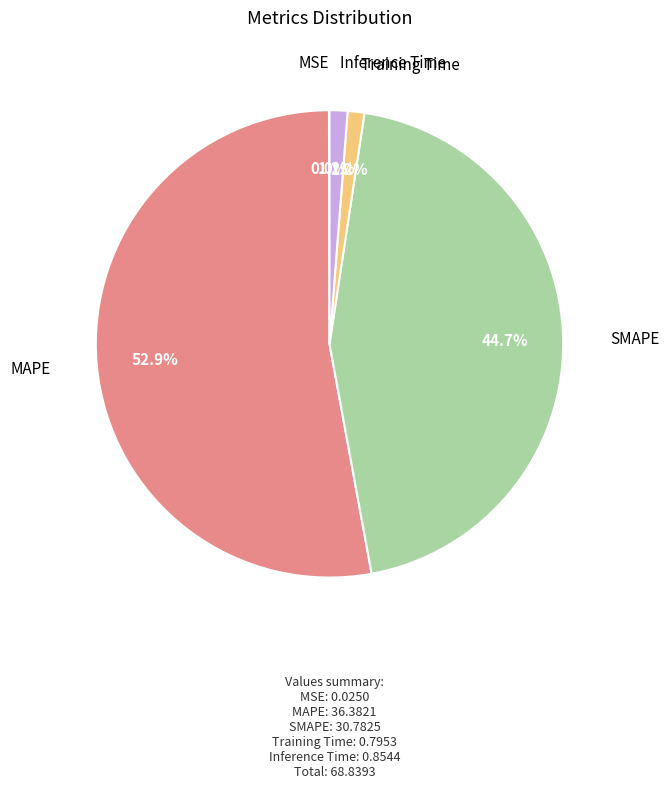

Does any single category account for the majority?

Yes